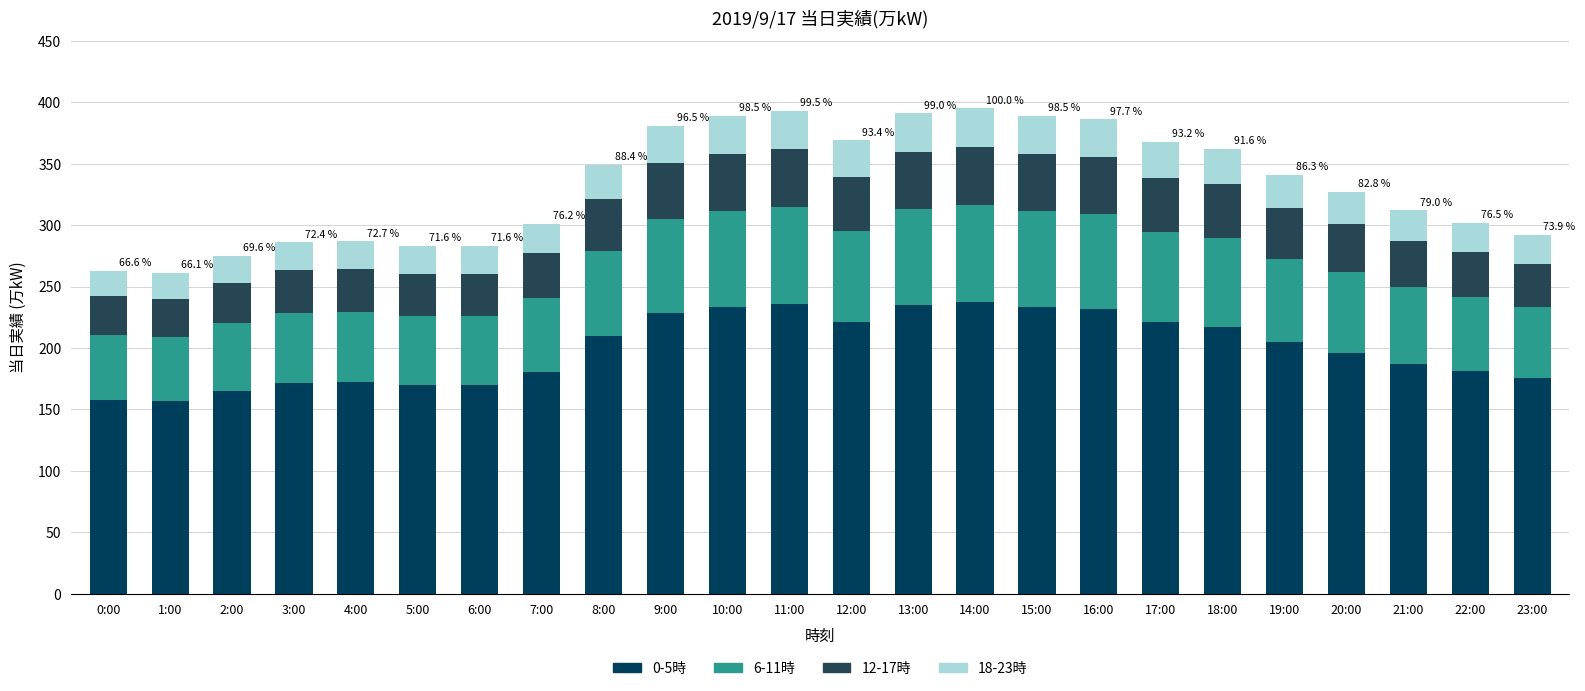

Is it true that 18-23時 equals 23.0 at 4:00?

True